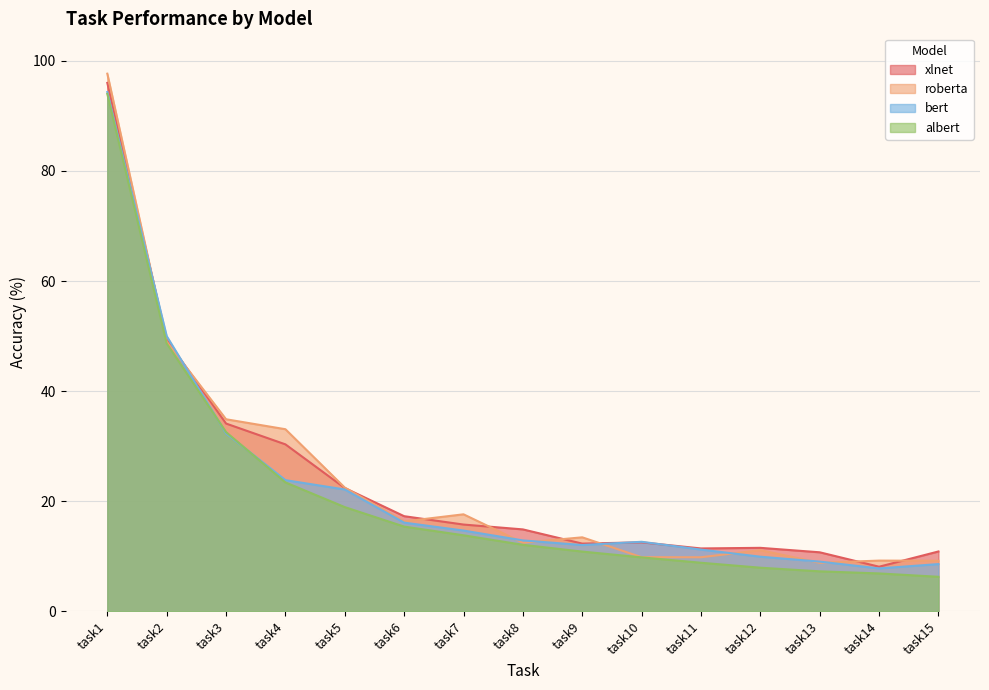

What is the lowest value of the bert series?

7.8